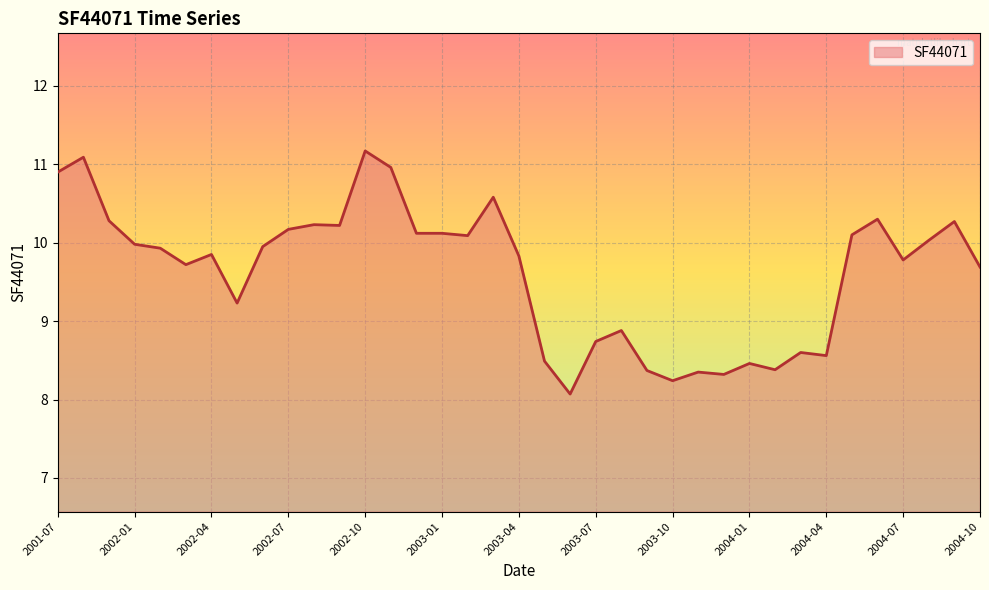

What is the minimum value shown in the chart?

8.1